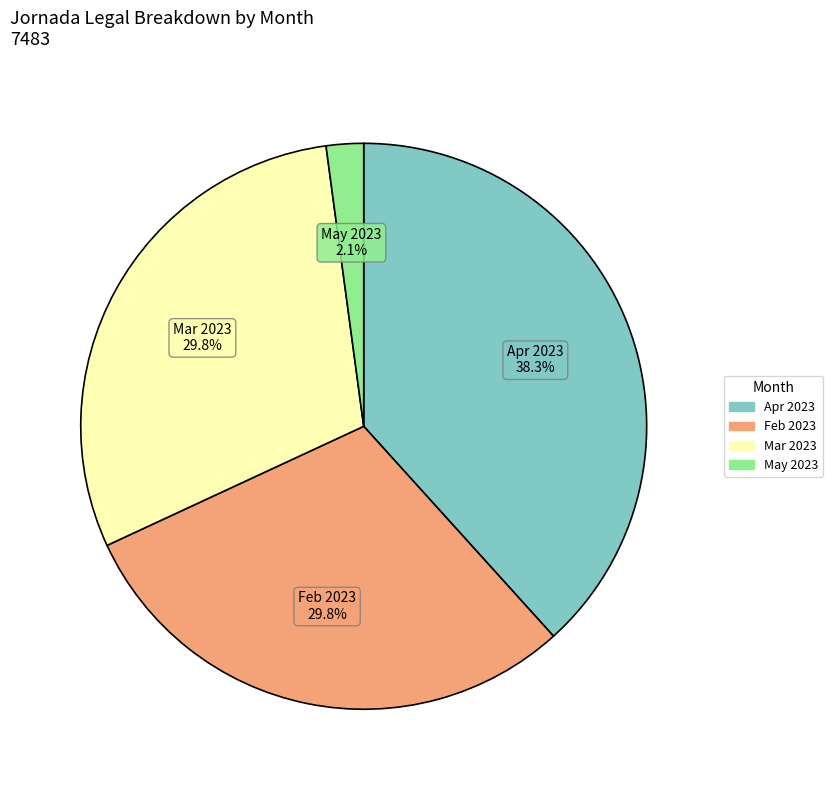

Does any single category account for the majority?

No